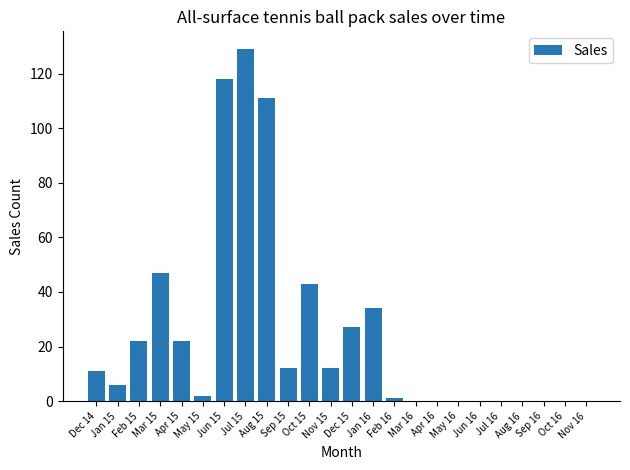

What is the sum of all values?

597